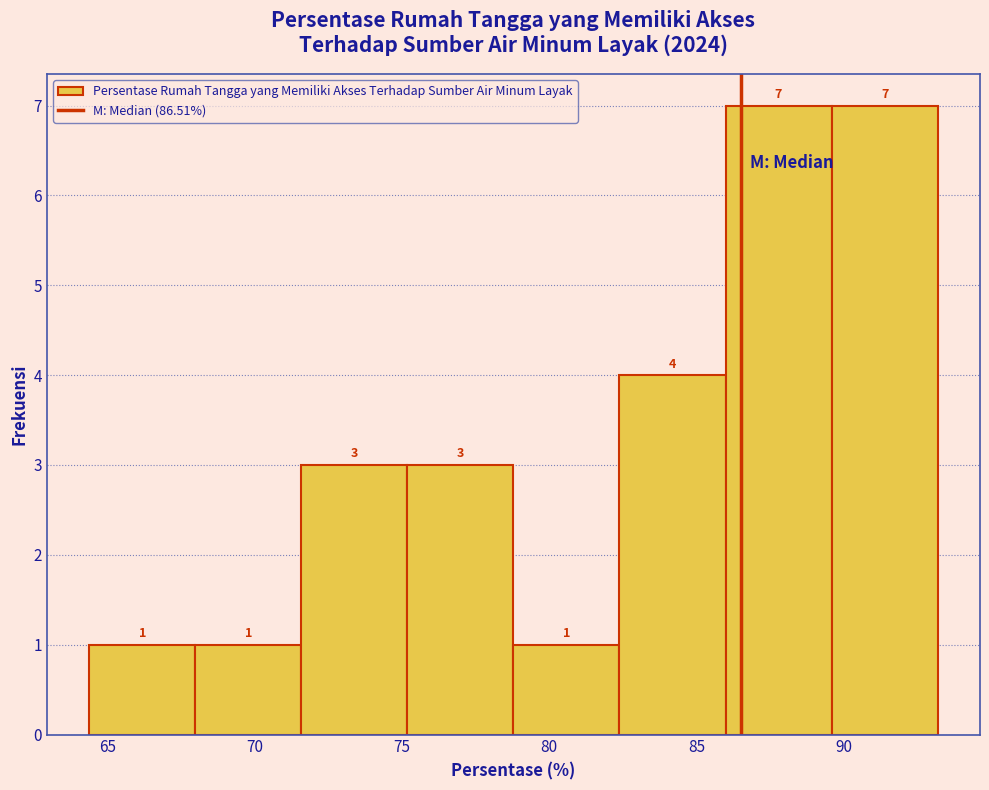

How tall is the bar that spans 86.0 to 89.5 on the x-axis? The bar edges are not printed on the chart, so give them approximately, as read against the axis.

7